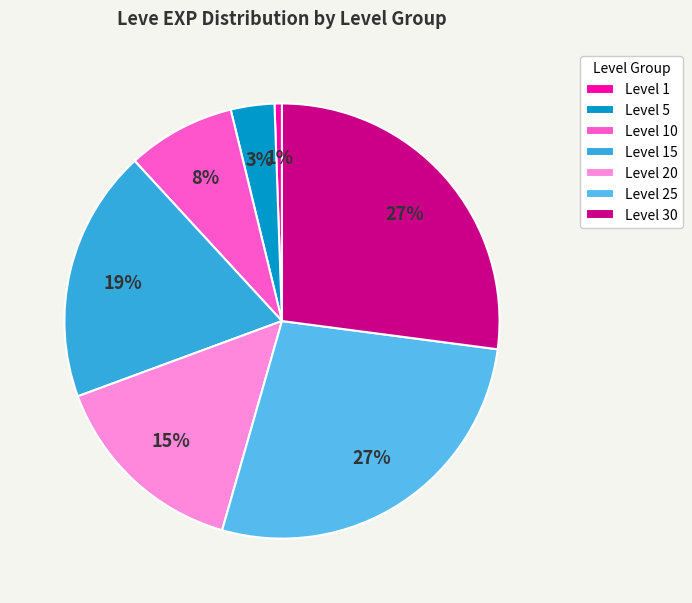

Which slice is the smallest?

Level 1